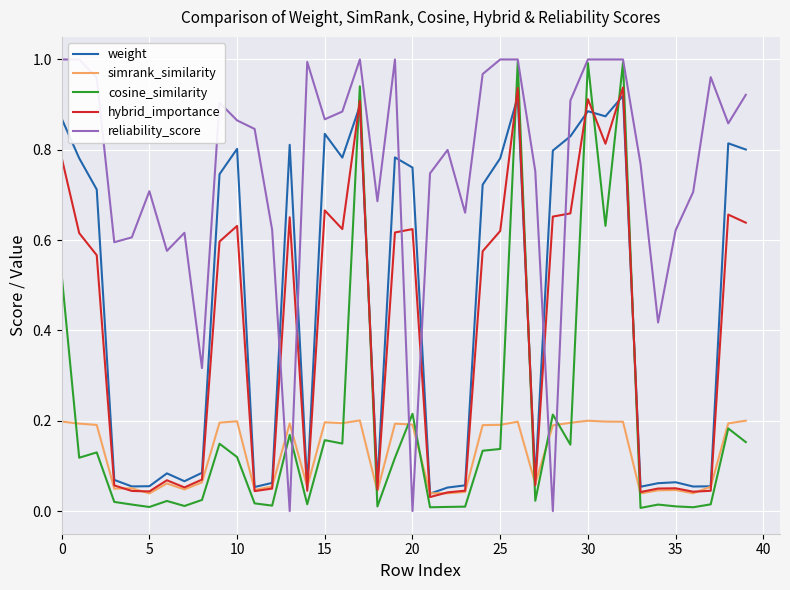

What are all the series names shown in the legend?

weight, simrank_similarity, cosine_similarity, hybrid_importance, reliability_score